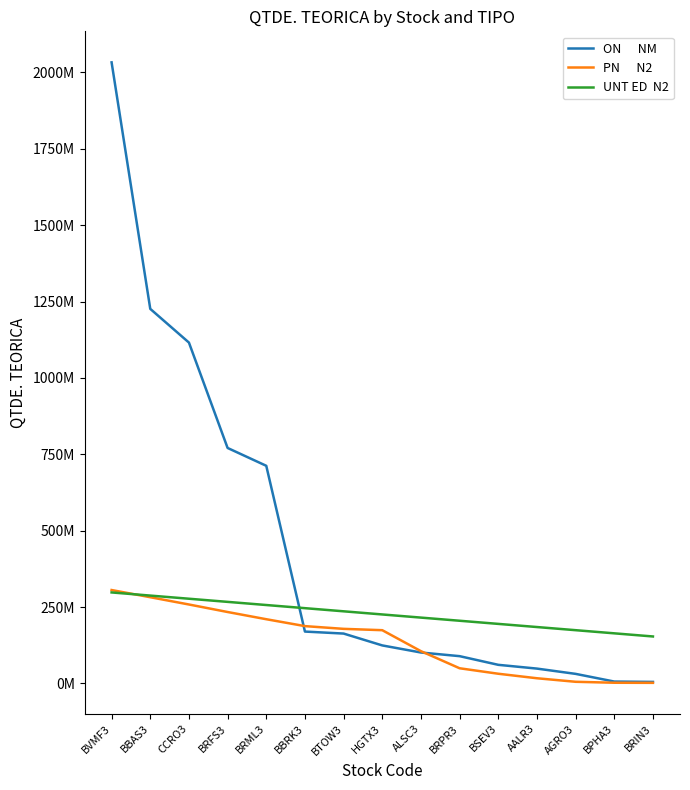

How many lines are shown in the chart?

3